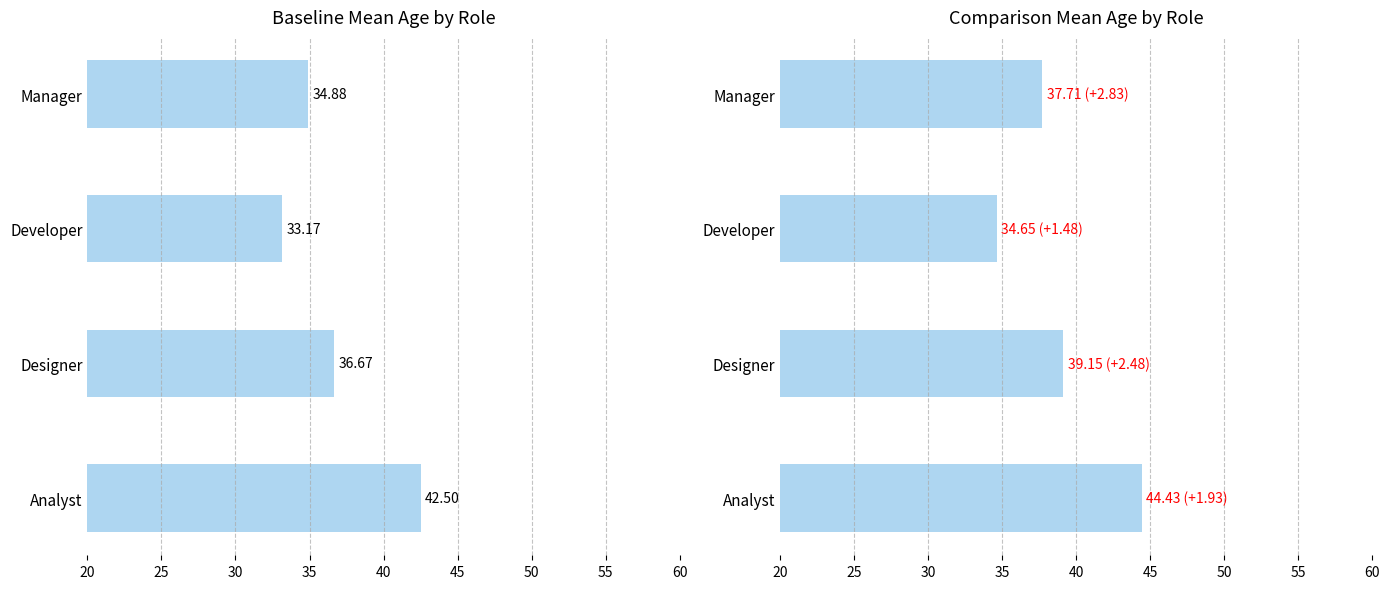

What is the difference between the highest and lowest values at Manager?

2.8